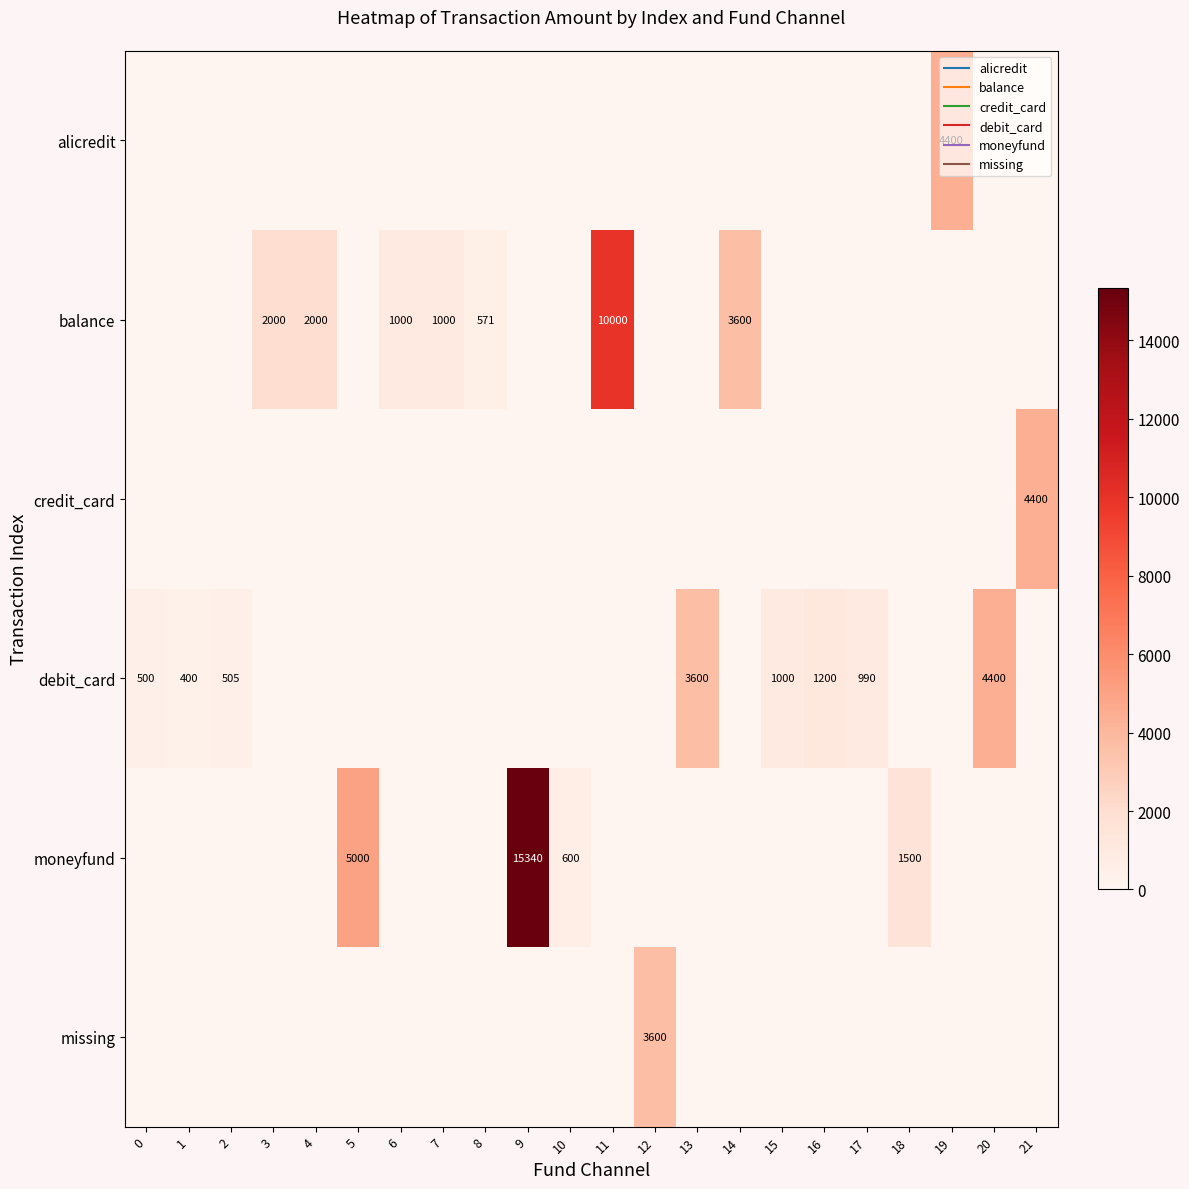

The value of credit_card at 10 is 0. True or false?

True